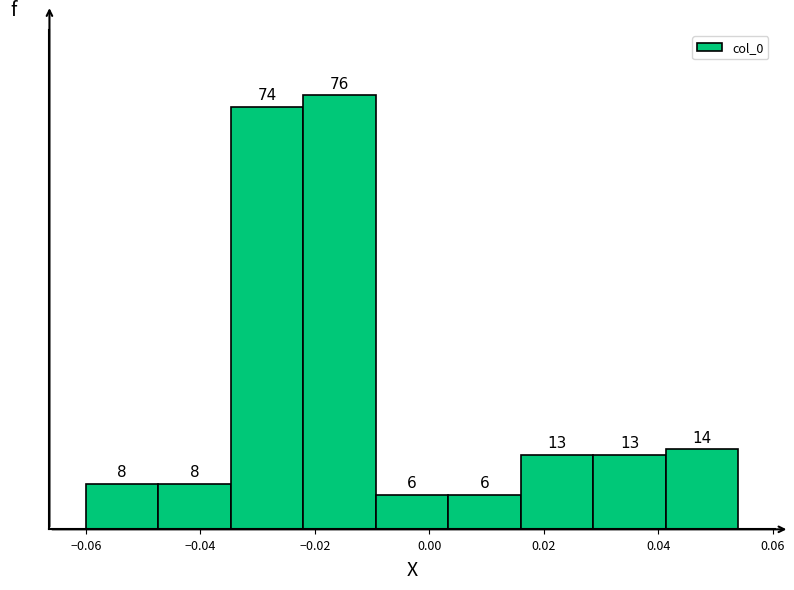

How tall is the bar that spans 0.042 to 0.054 on the x-axis? The bar edges are not printed on the chart, so give them approximately, as read against the axis.

14